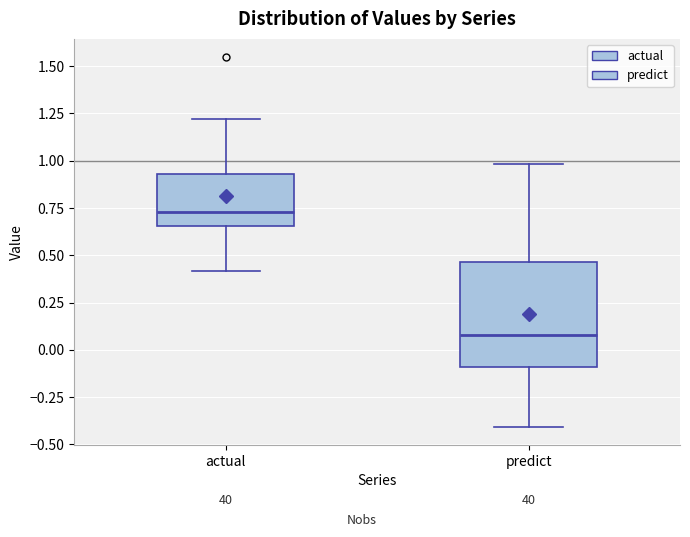

Which box's median line is the lowest?

predict